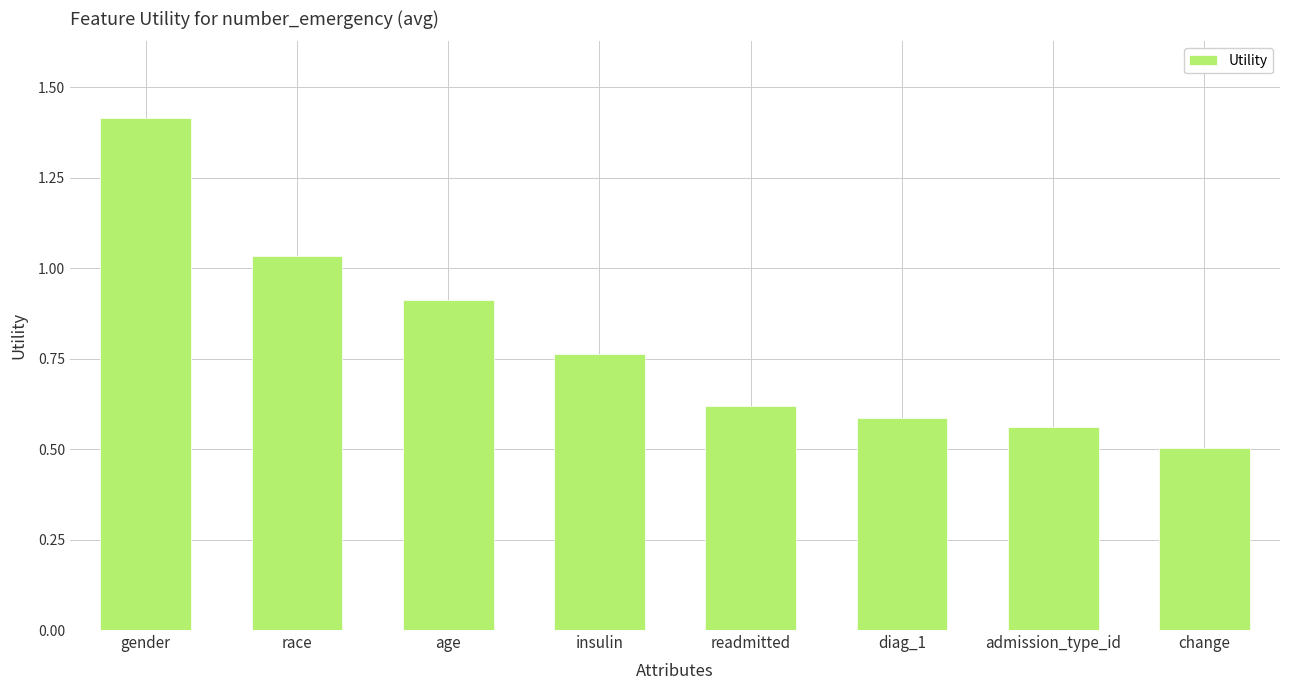

What is the difference between the maximum and minimum values?

0.9